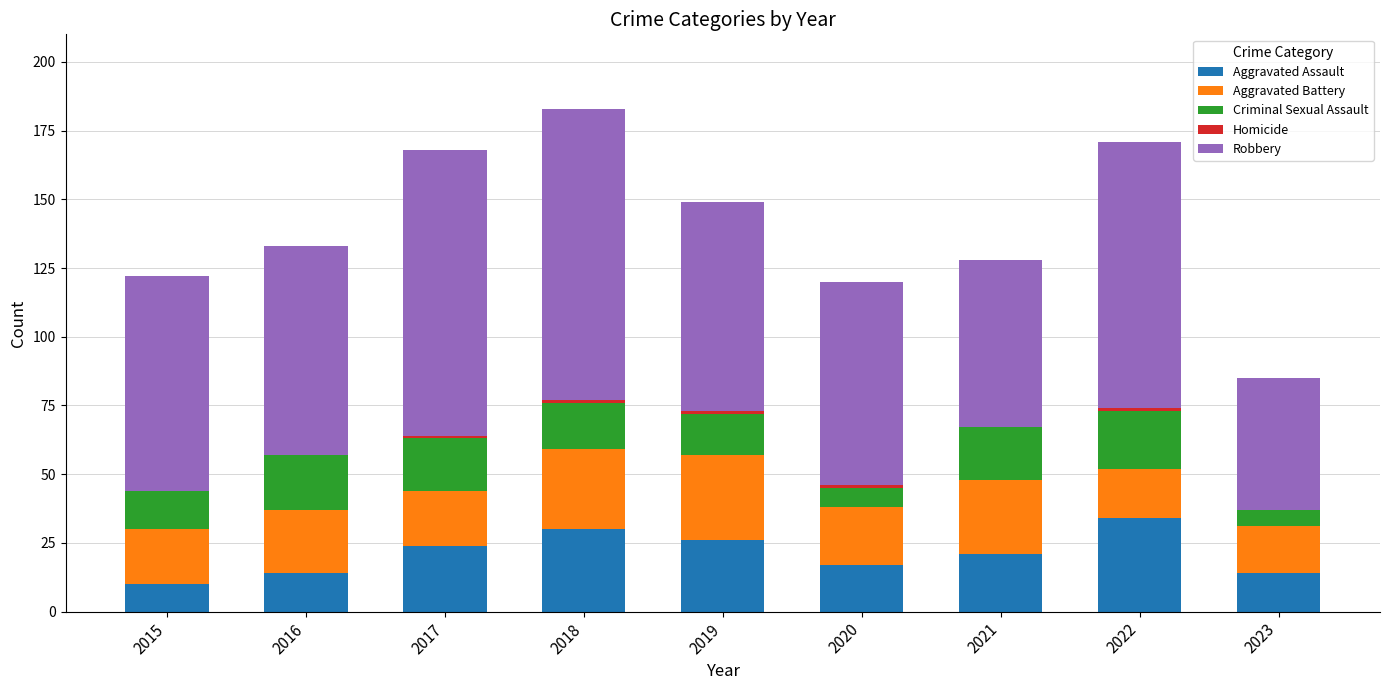

What is the maximum value for Aggravated Assault?

34